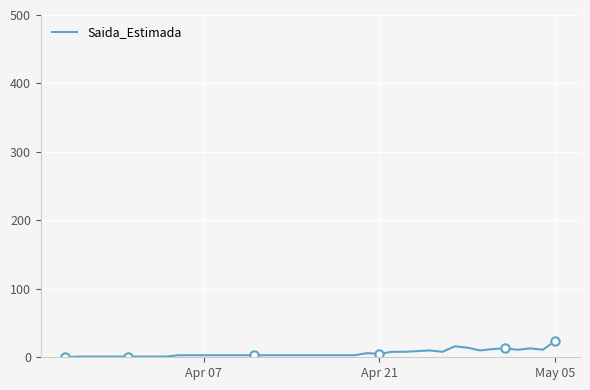

Reading left to right, what are all the values shown in this chart?

0	1	1	1	1	1	1	1	1	3	3	3	3	3	3	3	3	3	3	3	3	3	3	3	6	5	8	8	9	10	8	16	14	10	12	13	11	13	11	24